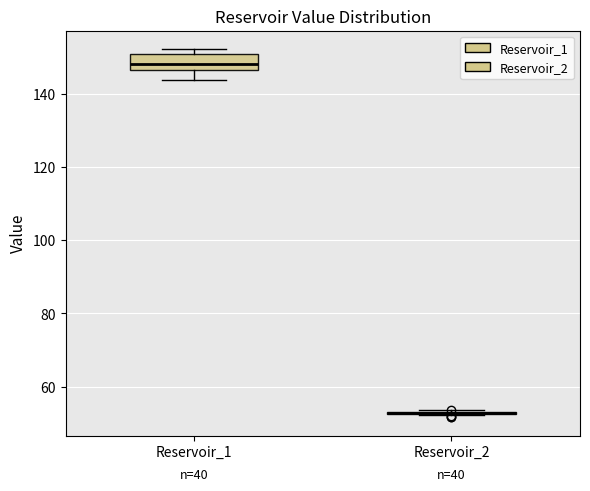

Where does the lower whisker of the box for Reservoir_1 end on the y-axis? The values are not printed on the chart, so give them approximately, as read against the axis.

144